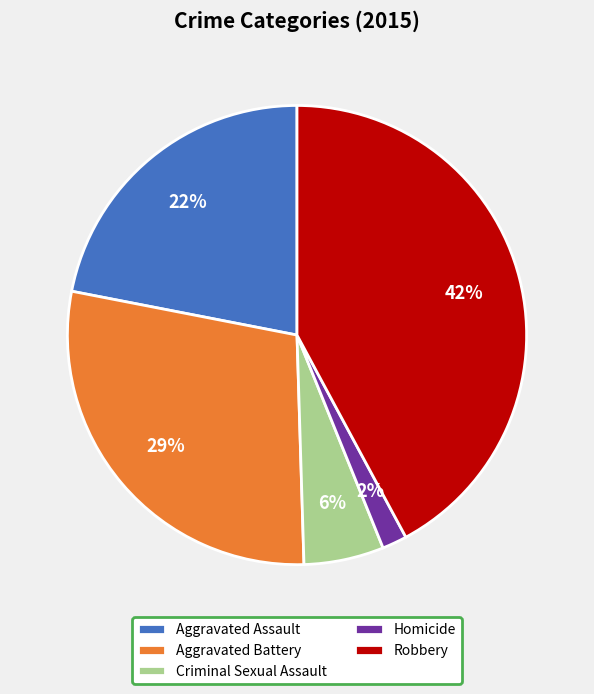

Which slice is the largest?

Robbery